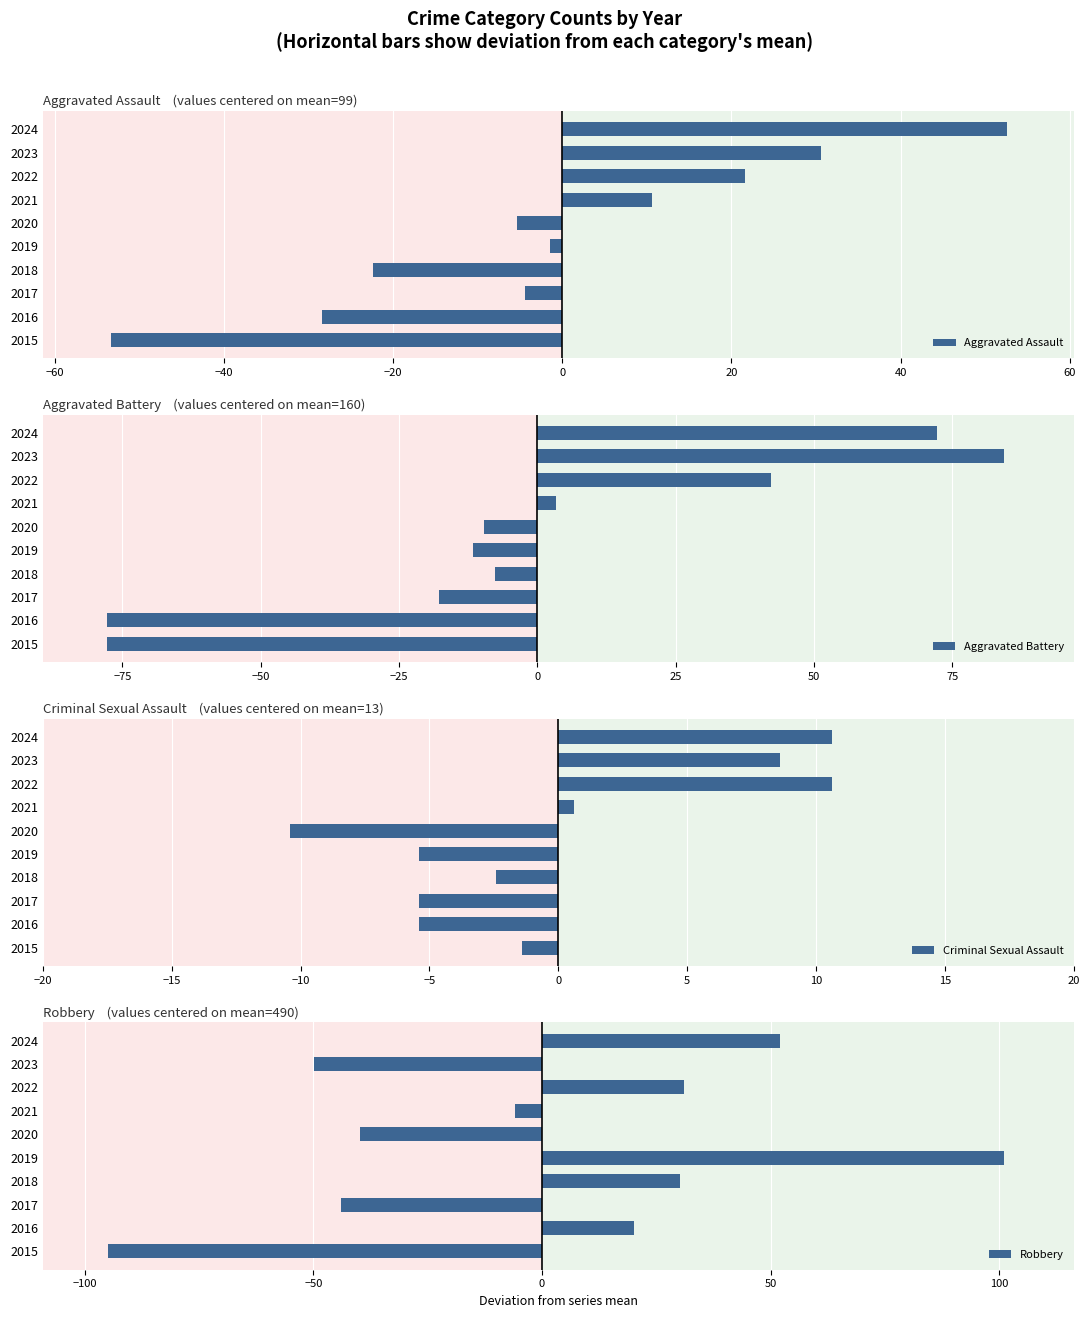

What is the sum of the Aggravated Assault values at 2018 and 2022?

-0.8